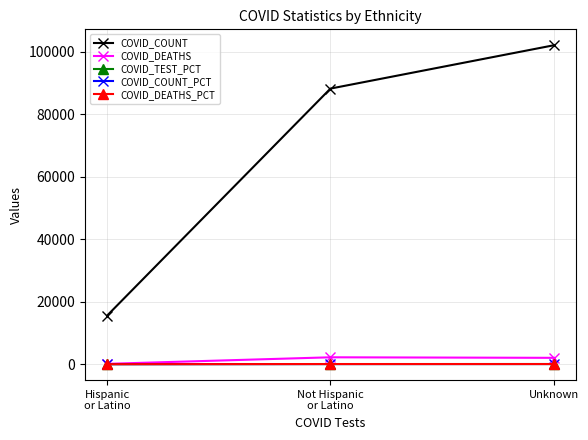

What is the label of the 1st point from the right?

Unknown